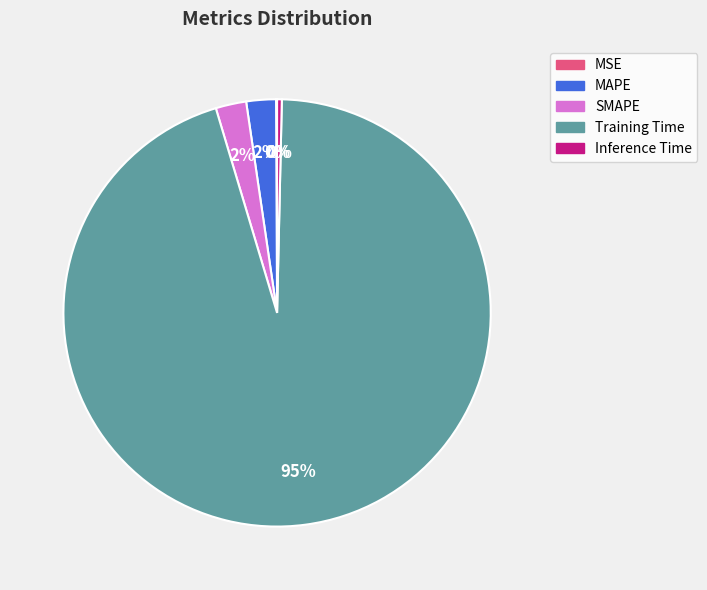

To the nearest percent, what is the difference between the Inference Time and SMAPE slice percentages?

2%